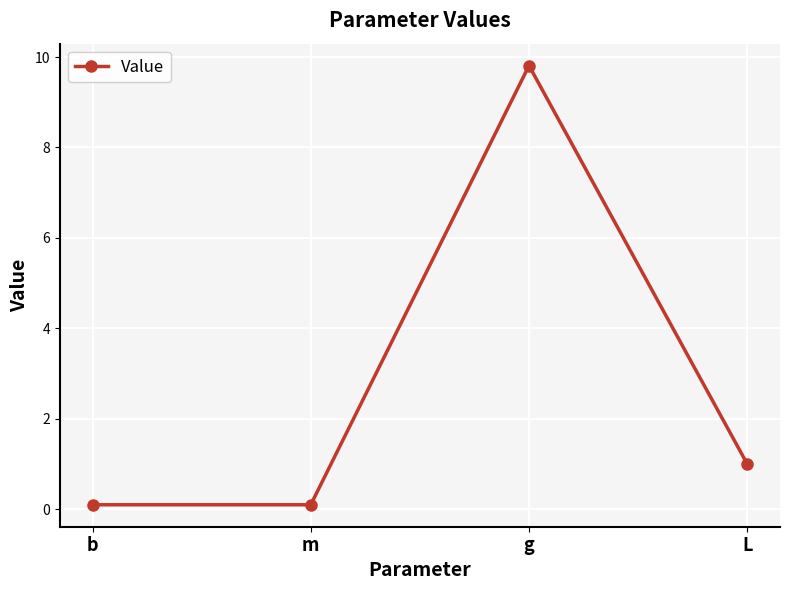

The value at g is 4.4. True or false?

False